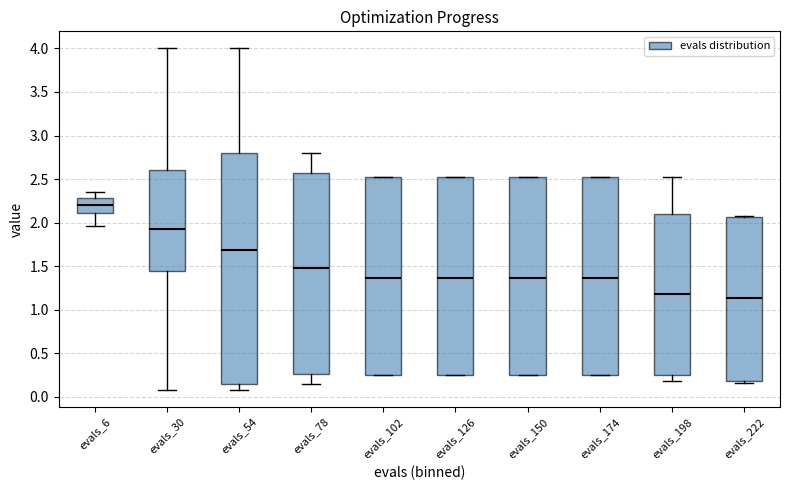

Reading left to right, read every box against the y-axis: the position of its median line, the range the box covers, and the ends of its whiskers. The values are not printed on the chart, so give them approximately, as read against the axis.

evals_6: median 2.20, box 2.10 to 2.30, whiskers 1.95 to 2.35
evals_30: median 1.95, box 1.45 to 2.60, whiskers 0.10 to 4.00
evals_54: median 1.70, box 0.15 to 2.80, whiskers 0.10 to 4.00
evals_78: median 1.45, box 0.25 to 2.55, whiskers 0.15 to 2.80
evals_102: median 1.35, box 0.25 to 2.50, whiskers 0.25 to 2.50
evals_126: median 1.35, box 0.25 to 2.50, whiskers 0.25 to 2.50
evals_150: median 1.35, box 0.25 to 2.50, whiskers 0.25 to 2.50
evals_174: median 1.35, box 0.25 to 2.50, whiskers 0.25 to 2.50
evals_198: median 1.20, box 0.25 to 2.10, whiskers 0.20 to 2.50
evals_222: median 1.15, box 0.20 to 2.05, whiskers 0.15 to 2.10